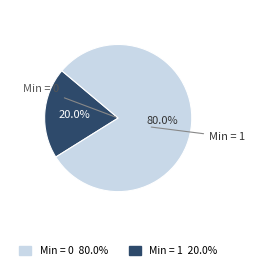

Is there a majority slice in this chart?

Yes